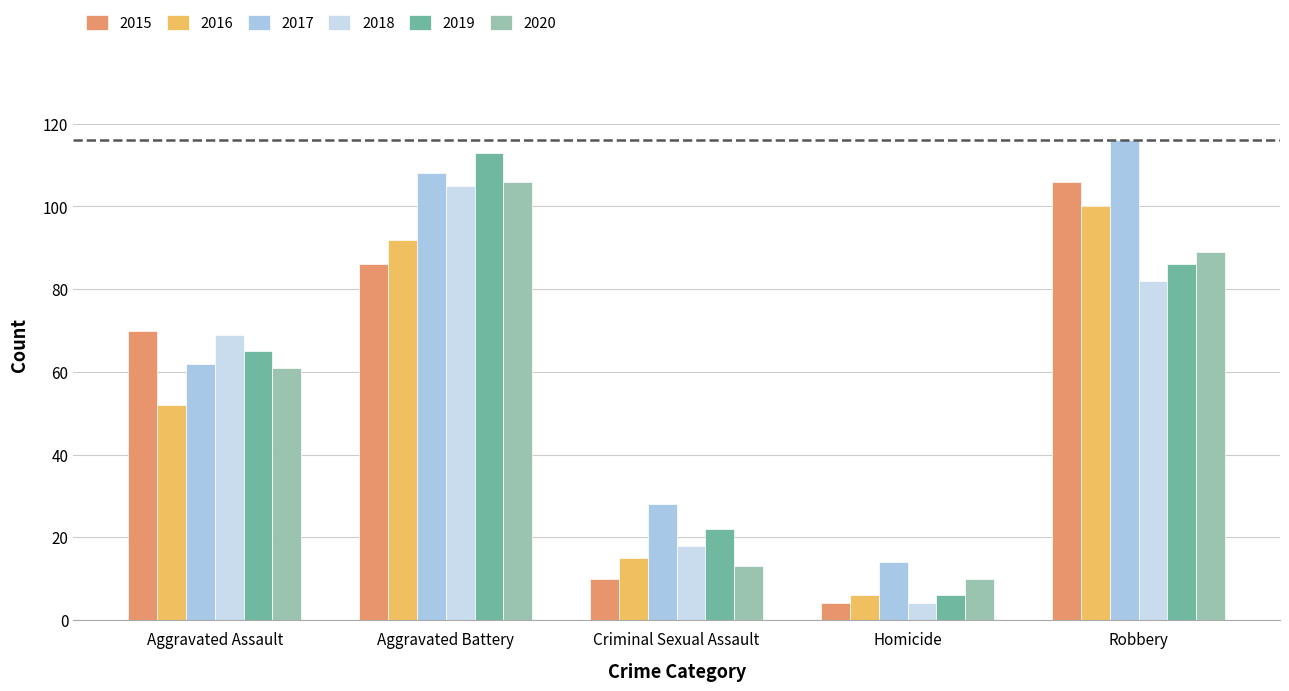

Between Aggravated Assault and Criminal Sexual Assault, which series saw the biggest shift?

2015